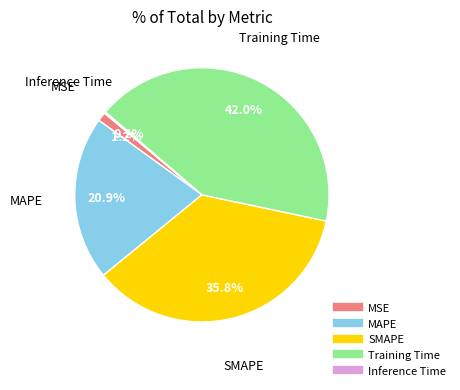

To the nearest percent, what is the difference between the largest and smallest slice percentages?

42%